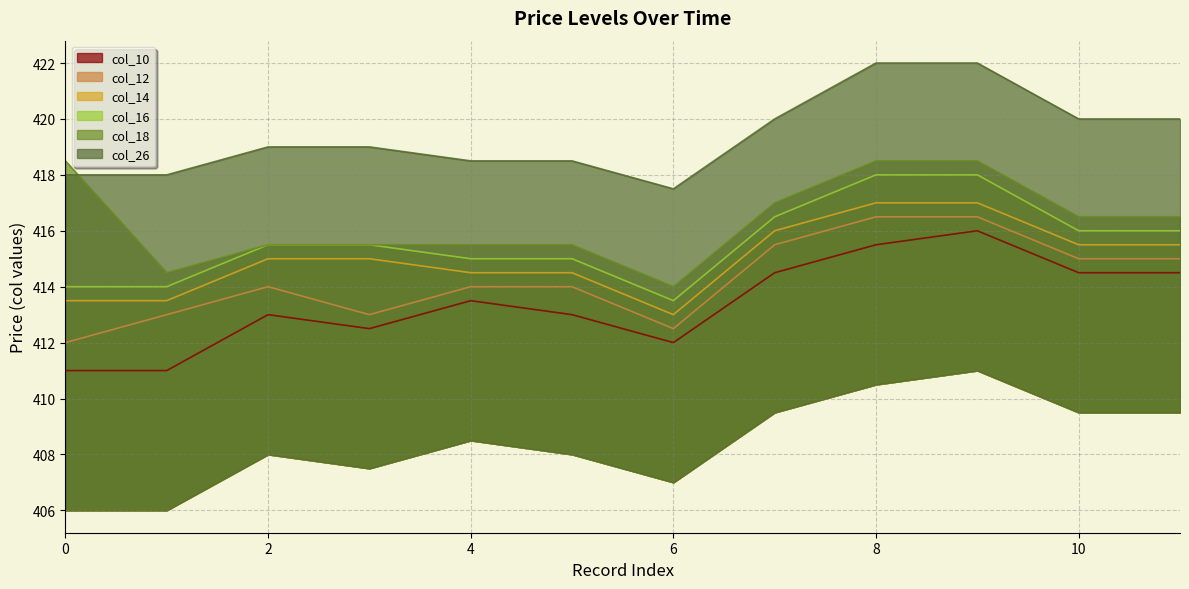

True or false: col_18 and col_26 intersect in this chart.

True